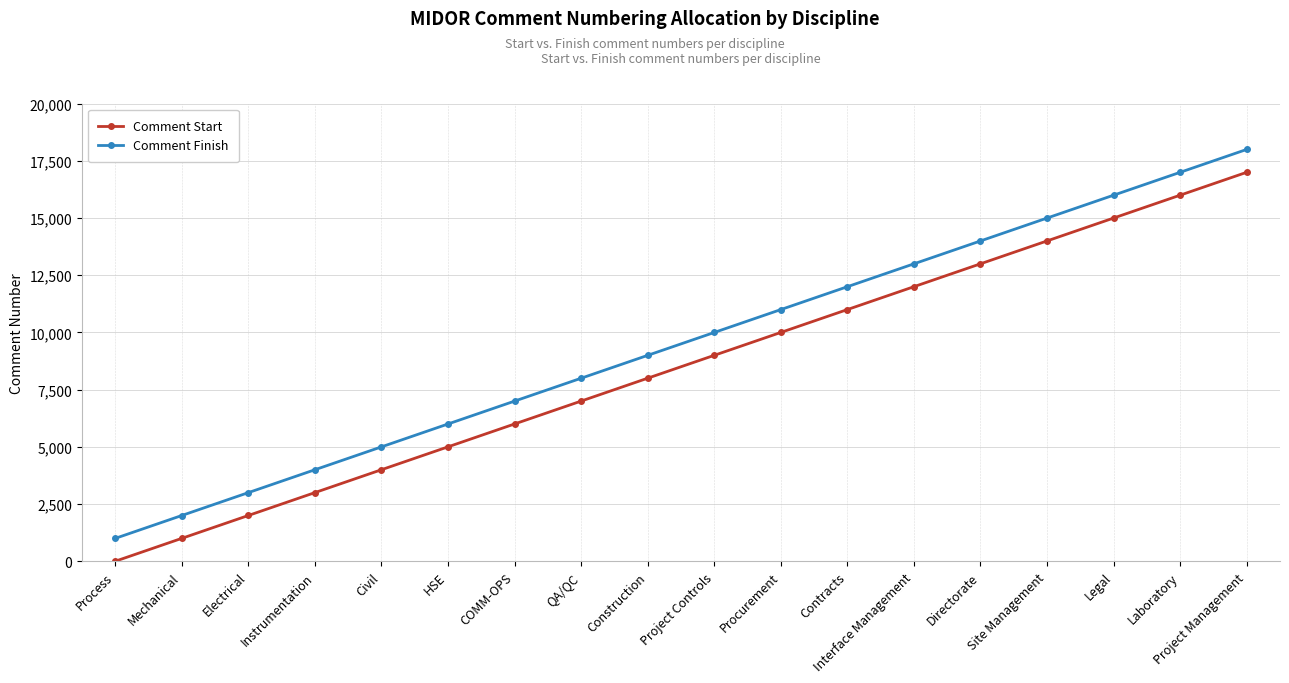

What is the difference between the highest and lowest values at Legal?

999